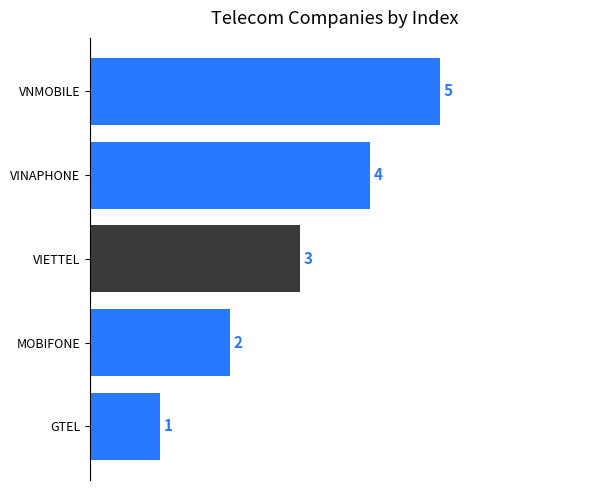

List the labels in order of value, largest first.

VNMOBILE, VINAPHONE, VIETTEL, MOBIFONE, GTEL